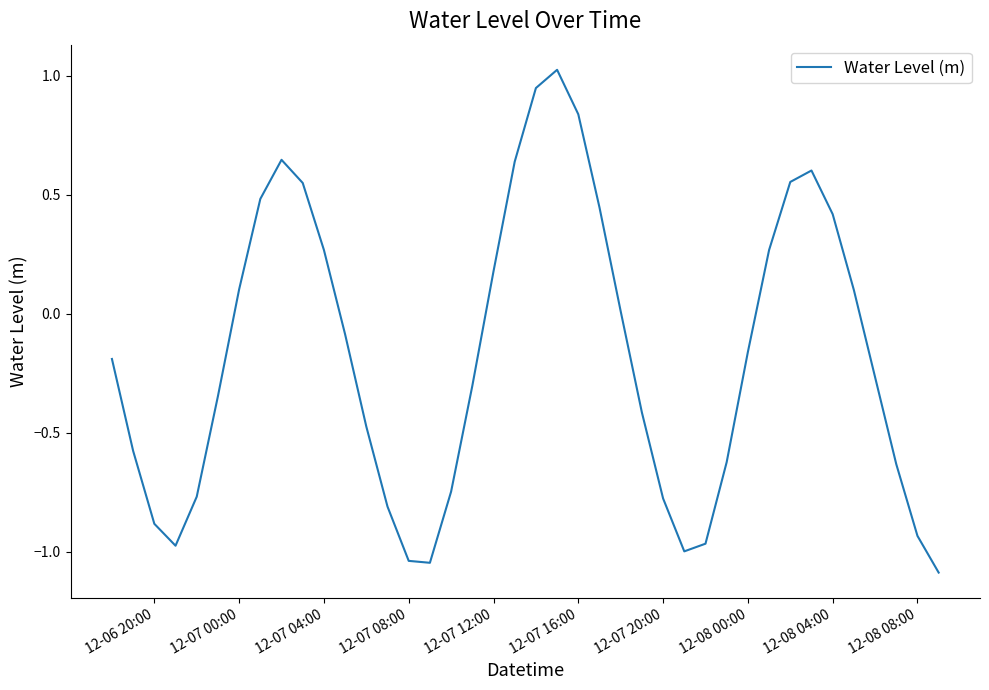

What is the difference between the maximum and minimum values?

2.1